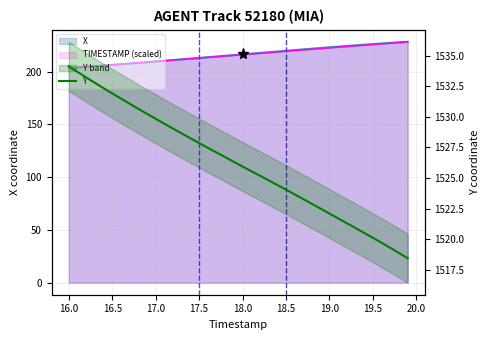

What is the minimum value shown in the chart?

1518.4